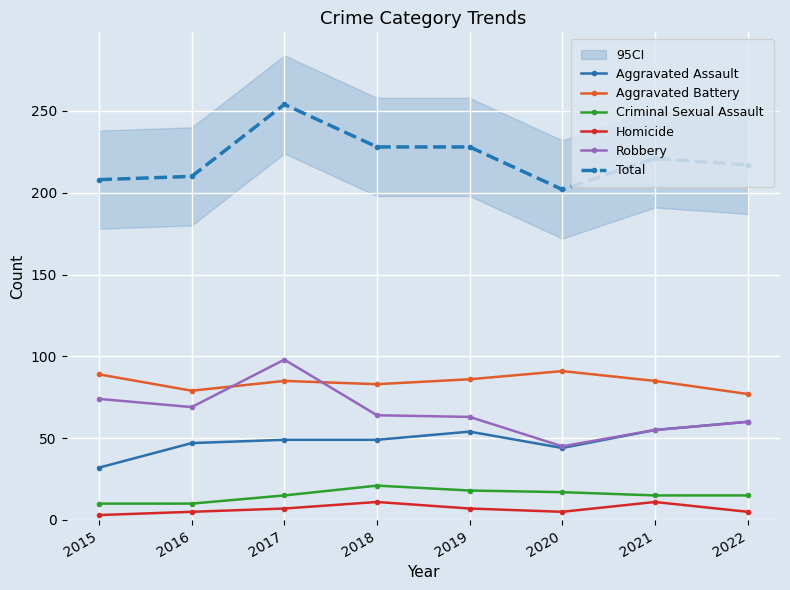

How many series are shown in this chart?

6